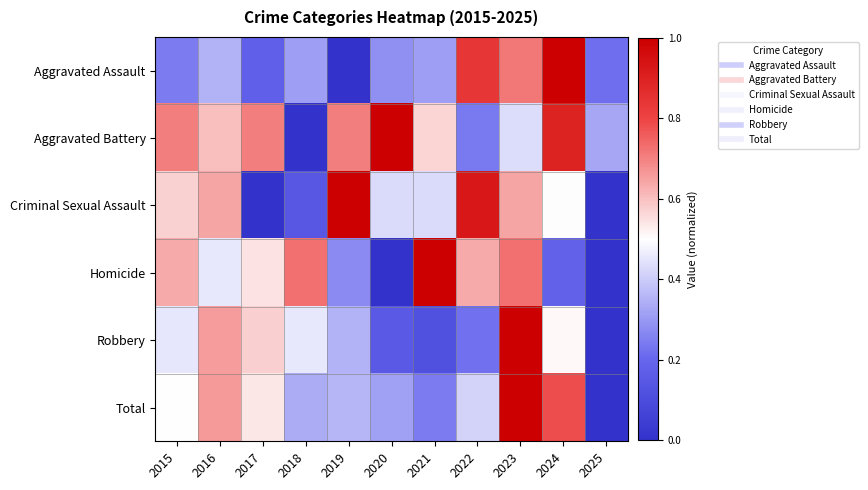

Reading left to right, list all the values displayed in this chart.

Aggravated Assault: 2015=0.2	2016=0.4	2017=0.2	2018=0.3	2019=0.0	2020=0.3	2021=0.3	2022=0.8	2023=0.7	2024=1.0	2025=0.2
Aggravated Battery: 2015=0.7	2016=0.6	2017=0.7	2018=0.0	2019=0.7	2020=1.0	2021=0.6	2022=0.2	2023=0.4	2024=0.9	2025=0.3
Criminal Sexual Assault: 2015=0.6	2016=0.6	2017=0.0	2018=0.1	2019=1.0	2020=0.4	2021=0.4	2022=0.9	2023=0.6	2024=0.5	2025=0.0
Homicide: 2015=0.6	2016=0.5	2017=0.5	2018=0.7	2019=0.3	2020=0.0	2021=1.0	2022=0.6	2023=0.7	2024=0.2	2025=0.0
Robbery: 2015=0.5	2016=0.7	2017=0.6	2018=0.5	2019=0.4	2020=0.2	2021=0.1	2022=0.2	2023=1.0	2024=0.5	2025=0.0
Total: 2015=0.5	2016=0.7	2017=0.5	2018=0.3	2019=0.4	2020=0.3	2021=0.2	2022=0.4	2023=1.0	2024=0.8	2025=0.0